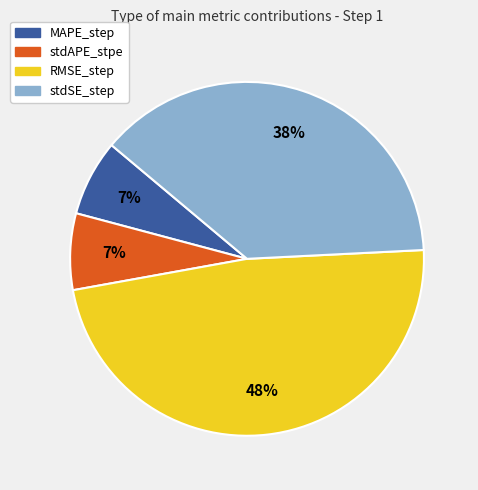

Count the number of slices in the pie.

4